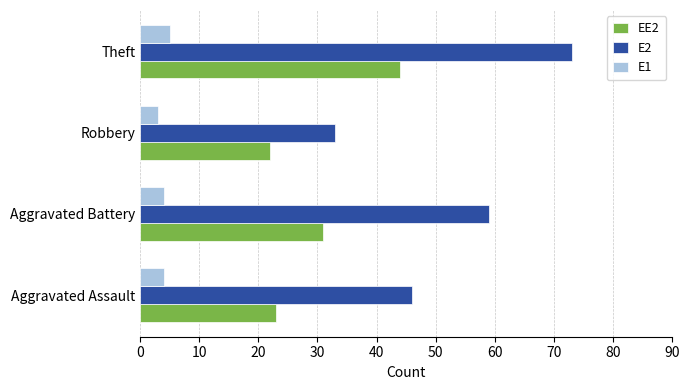

The E2 series shows 59 at Aggravated Battery. True or false?

True